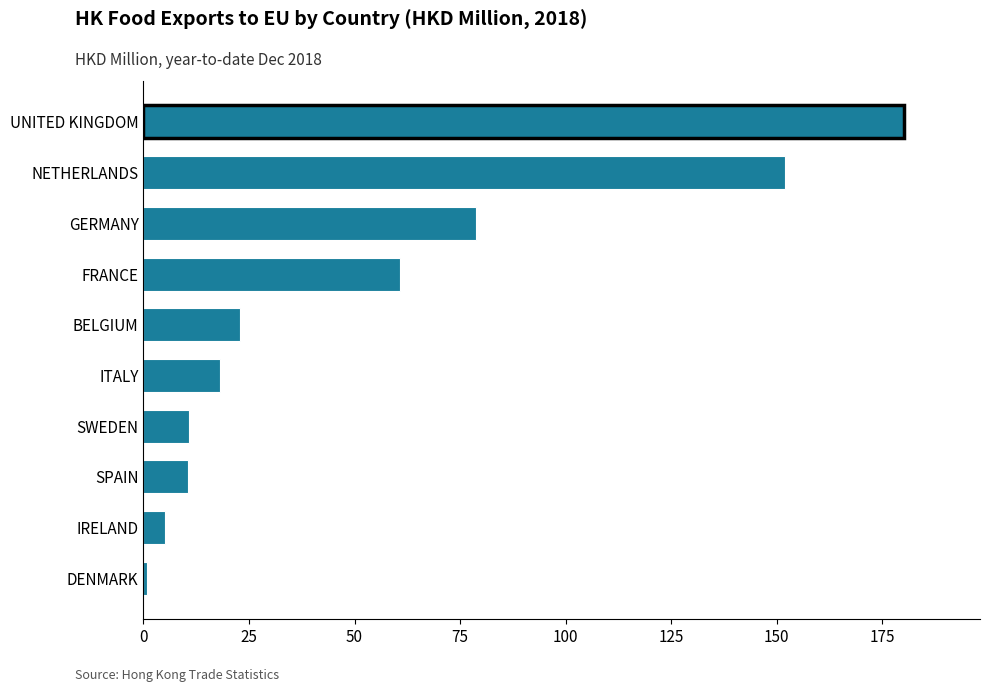

Which label corresponds to the smallest value in the chart?

DENMARK